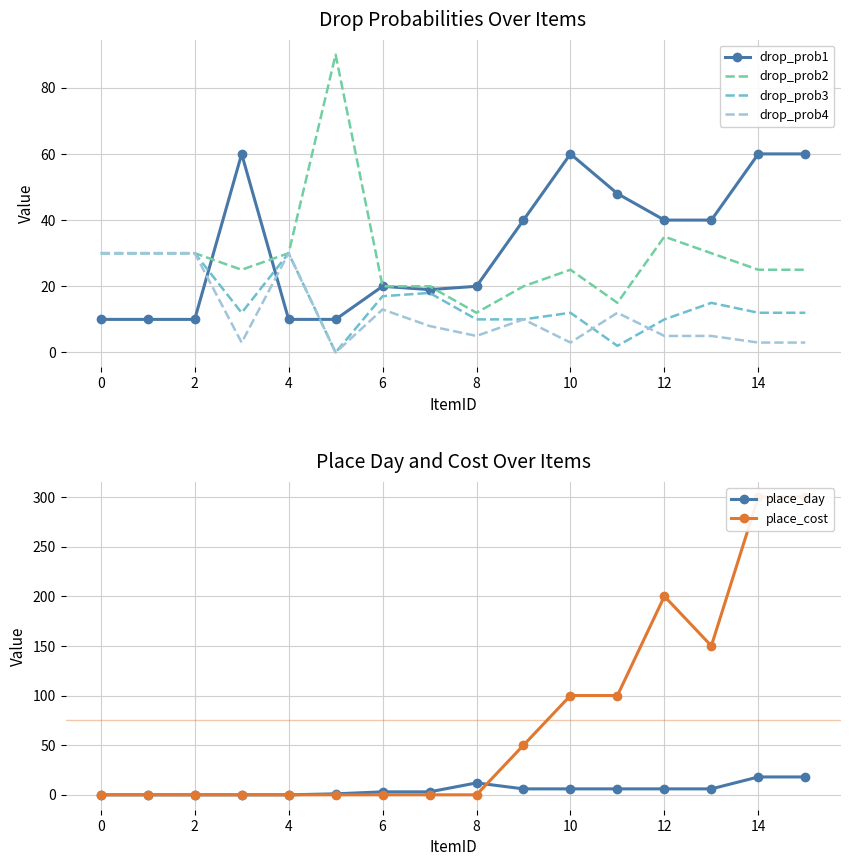

What are all the series names shown in the legend?

drop_prob1, drop_prob2, drop_prob3, drop_prob4, place_day, place_cost